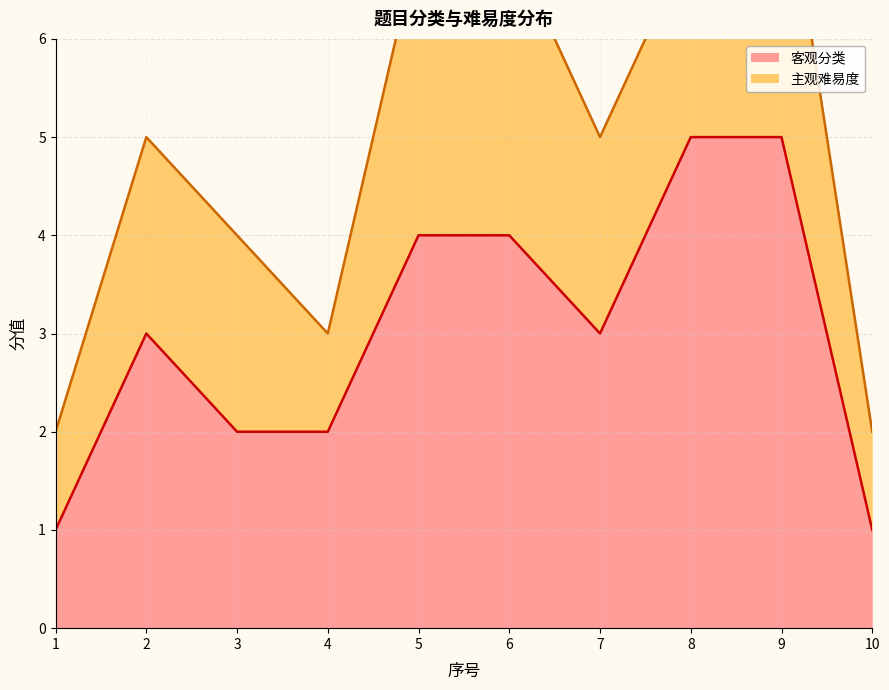

Read the value at 9.

5